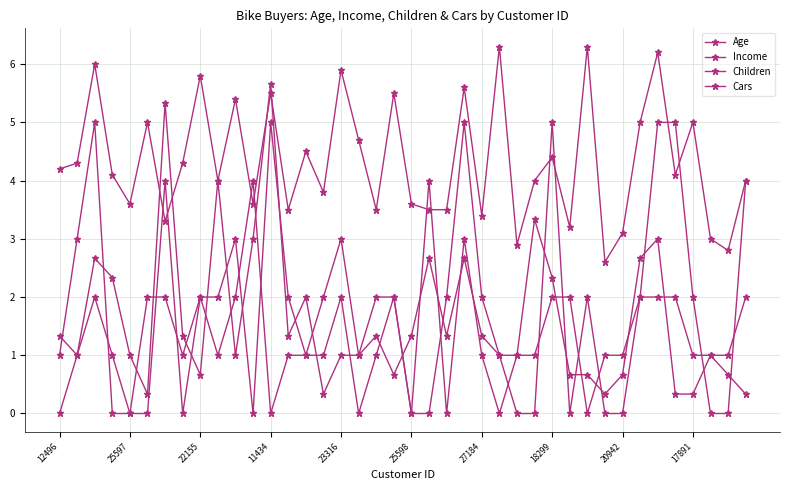

At which label does Cars first exceed 1?

22155